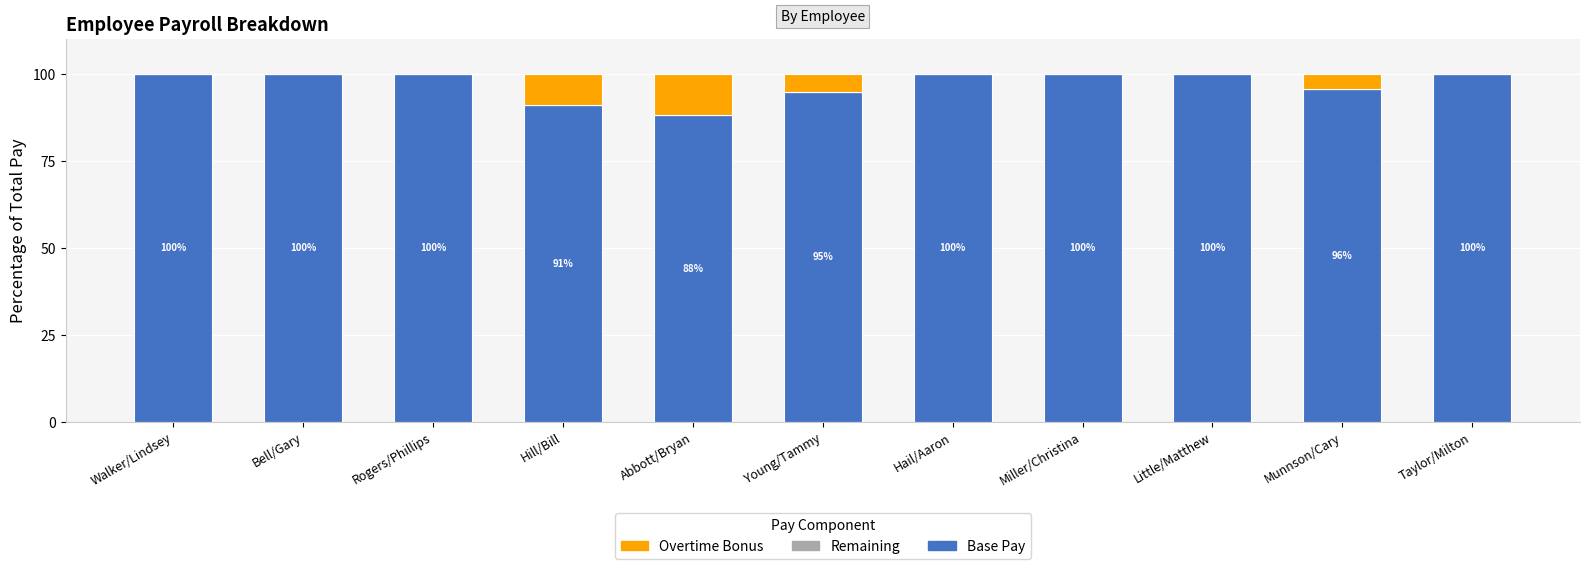

What is the total value across all series at Abbott/Bryan?

100.0